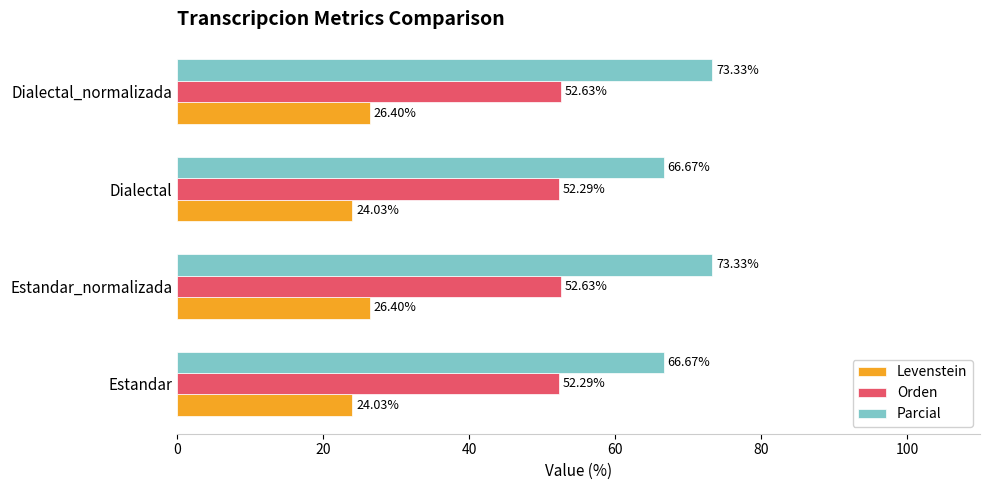

What is the difference between the Orden values at Dialectal and Estandar_normalizada?

0.3